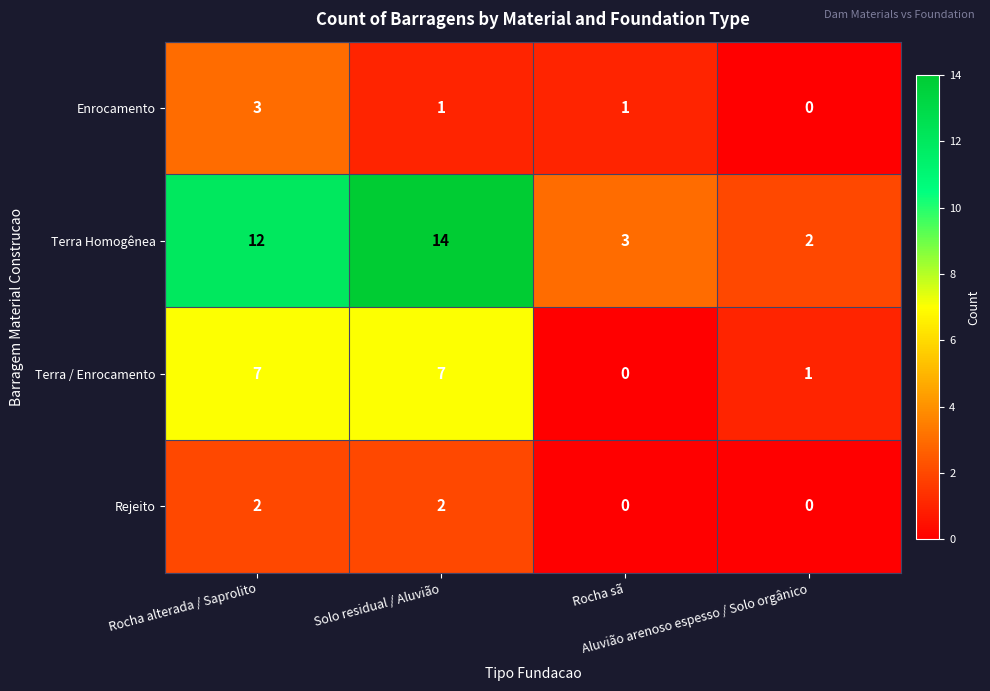

What is the maximum value shown in the chart?

14